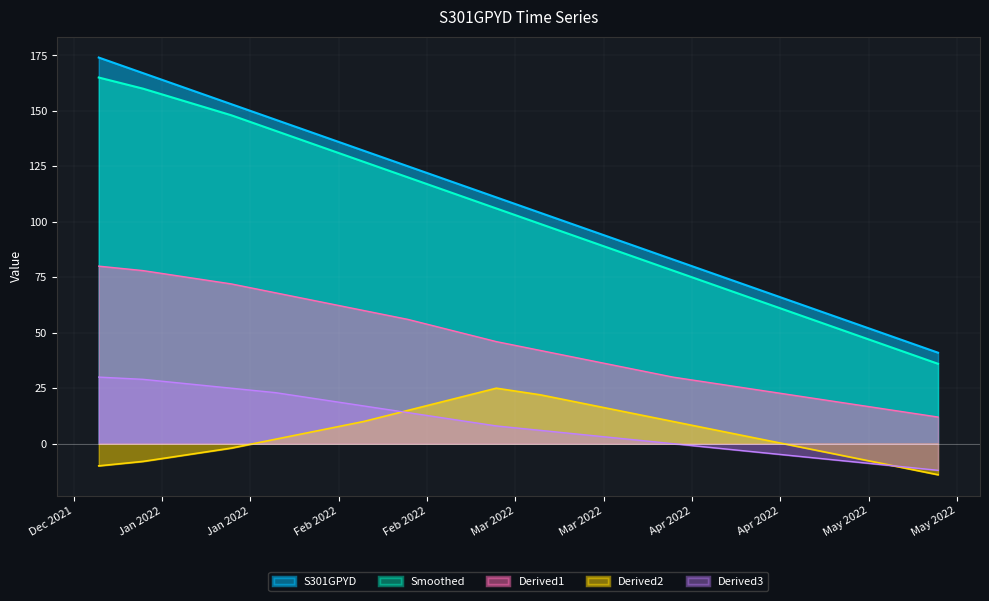

Reading left to right, what are all the values shown in this chart?

2022-01-01=174	2022-01-08=167	2022-01-15=160	2022-01-22=153	2022-01-29=146	2022-02-05=139	2022-02-12=132	2022-02-19=125	2022-02-26=118	2022-03-05=111	2022-03-12=104	2022-03-19=97	2022-03-26=90	2022-04-02=83	2022-04-09=76	2022-04-16=69	2022-04-23=62	2022-04-30=55	2022-05-07=48	2022-05-14=41